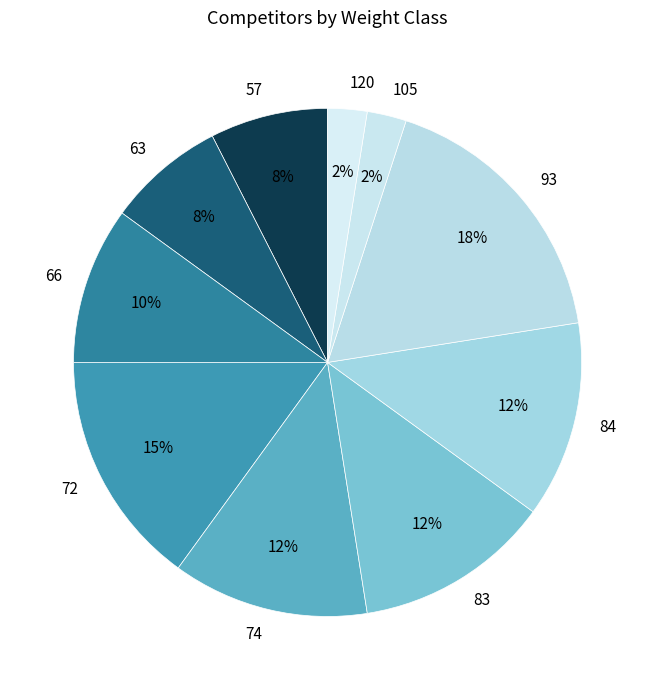

To the nearest percent, what is the combined percentage of 93 and 84?

30%